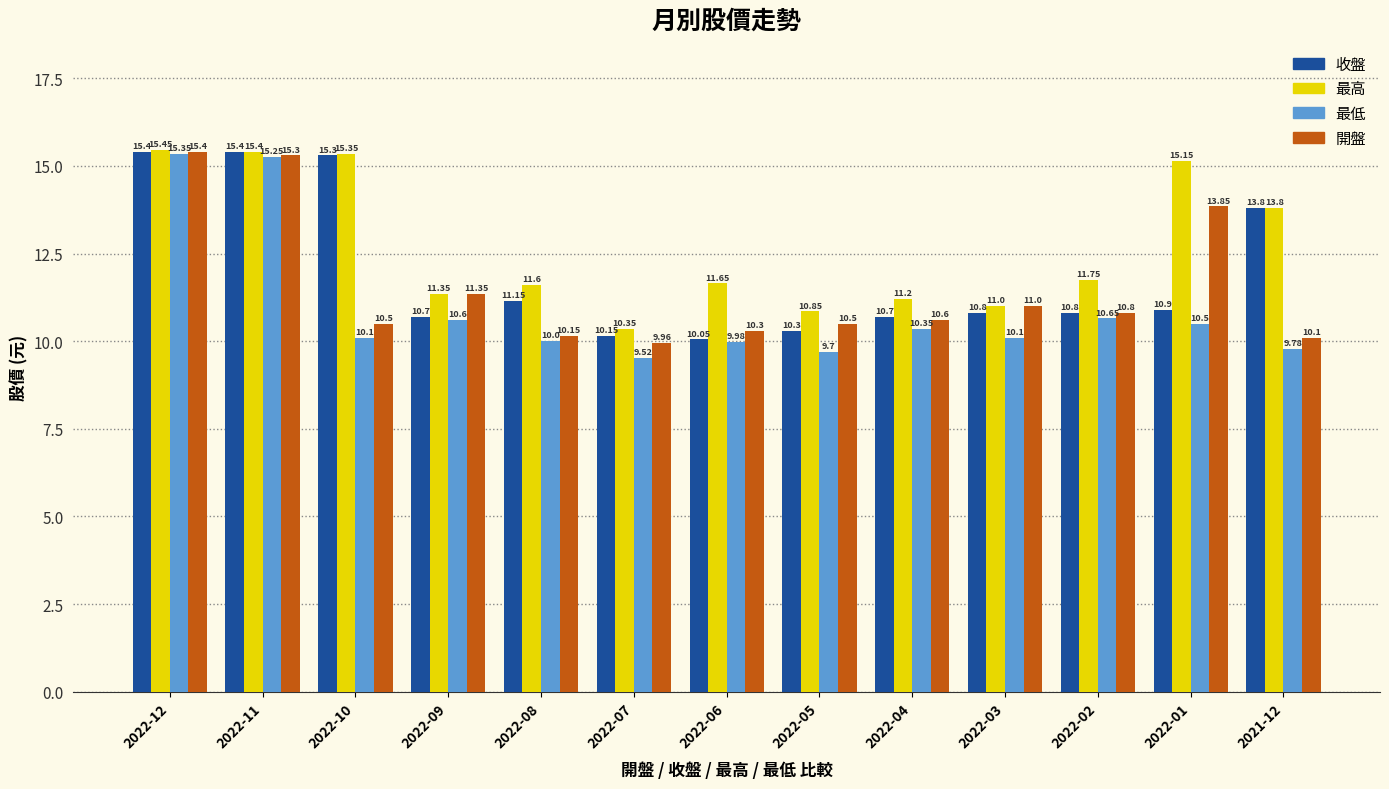

Which series has the largest total across all categories?

最高